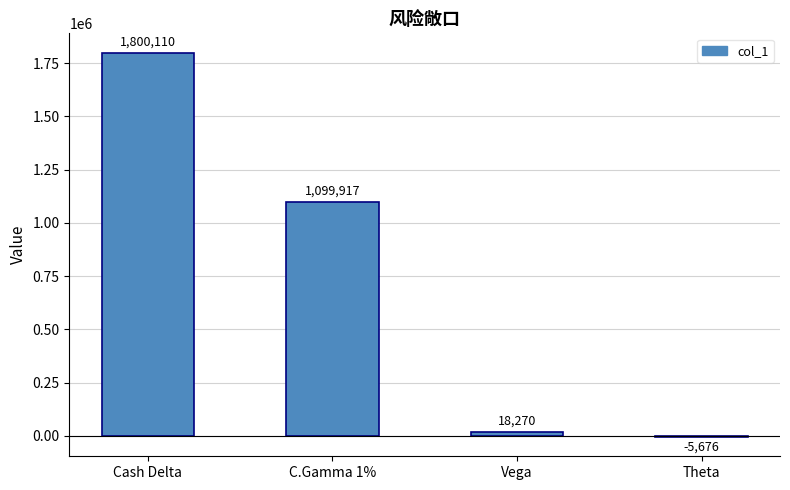

What is the maximum value shown in the chart?

1800110